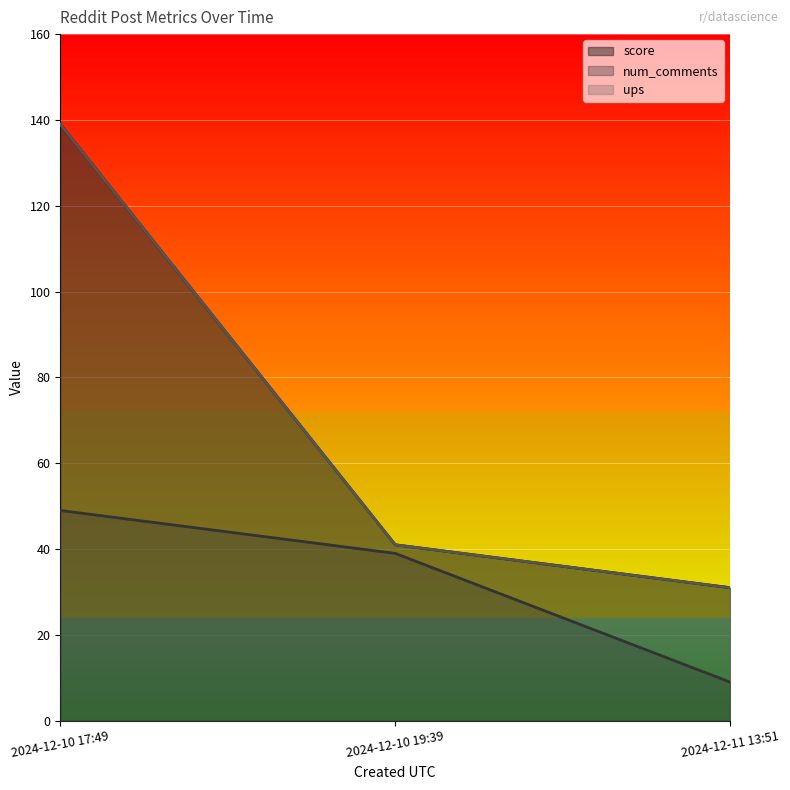

How many categories are shown in the chart?

3